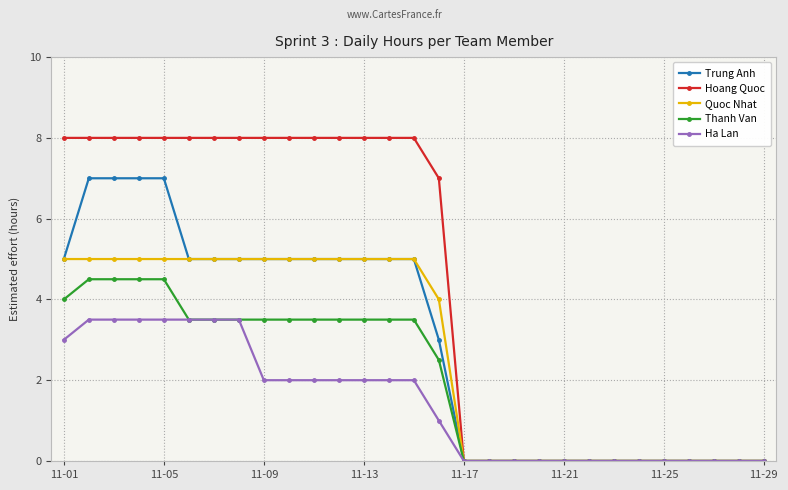

Reading left to right, transcribe all the data shown in this chart.

Trung Anh: 5.0	7.0	7.0	7.0	7.0	5.0	5.0	5.0	5.0	5.0	5.0	5.0	5.0	5.0	5.0	3.0	0.0	0.0	0.0	0.0	0.0	0.0	0.0	0.0	0.0	0.0	0.0	0.0	0.0
Hoang Quoc: 8.0	8.0	8.0	8.0	8.0	8.0	8.0	8.0	8.0	8.0	8.0	8.0	8.0	8.0	8.0	7.0	0.0	0.0	0.0	0.0	0.0	0.0	0.0	0.0	0.0	0.0	0.0	0.0	0.0
Quoc Nhat: 5.0	5.0	5.0	5.0	5.0	5.0	5.0	5.0	5.0	5.0	5.0	5.0	5.0	5.0	5.0	4.0	0.0	0.0	0.0	0.0	0.0	0.0	0.0	0.0	0.0	0.0	0.0	0.0	0.0
Thanh Van: 4.0	4.5	4.5	4.5	4.5	3.5	3.5	3.5	3.5	3.5	3.5	3.5	3.5	3.5	3.5	2.5	0.0	0.0	0.0	0.0	0.0	0.0	0.0	0.0	0.0	0.0	0.0	0.0	0.0
Ha Lan: 3.0	3.5	3.5	3.5	3.5	3.5	3.5	3.5	2.0	2.0	2.0	2.0	2.0	2.0	2.0	1.0	0.0	0.0	0.0	0.0	0.0	0.0	0.0	0.0	0.0	0.0	0.0	0.0	0.0